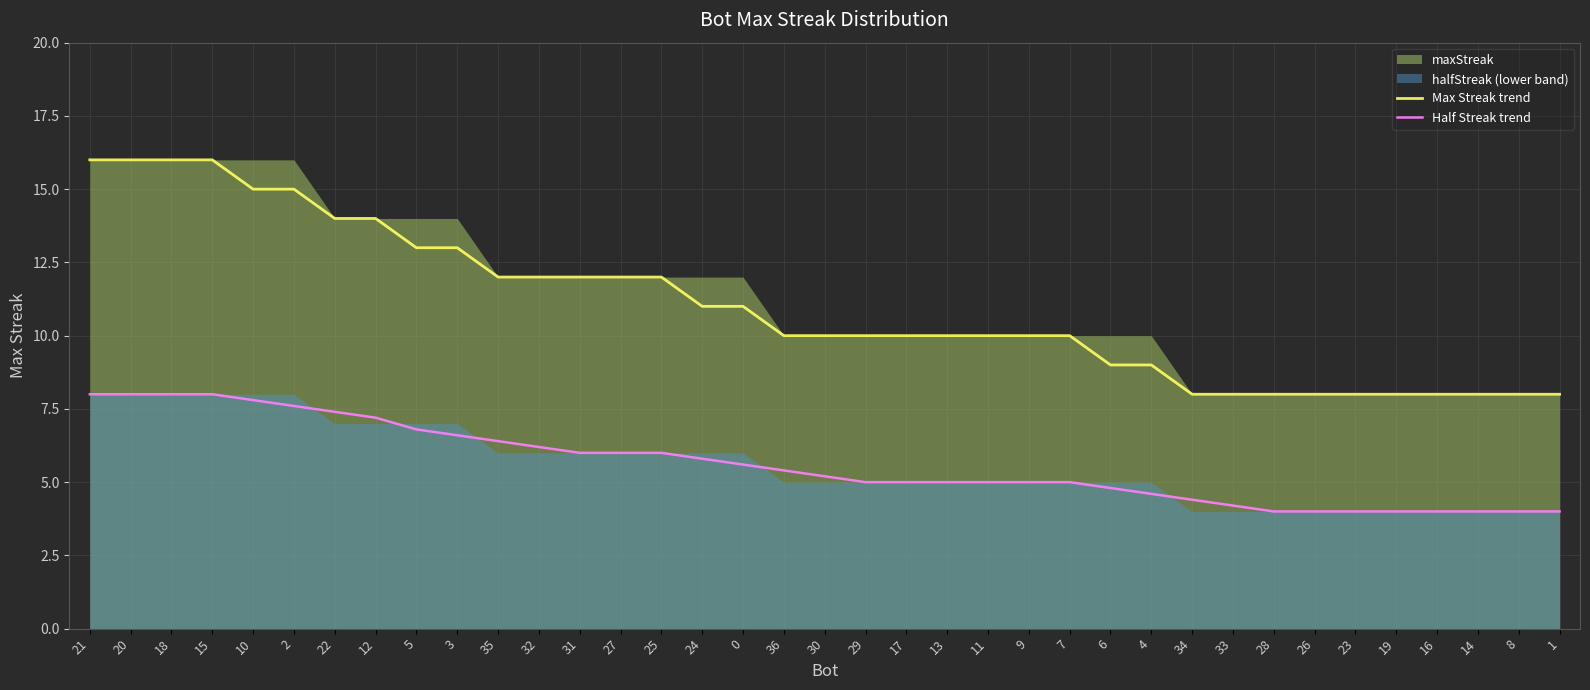

The Max Streak trend series shows 16.0 at 20. True or false?

True